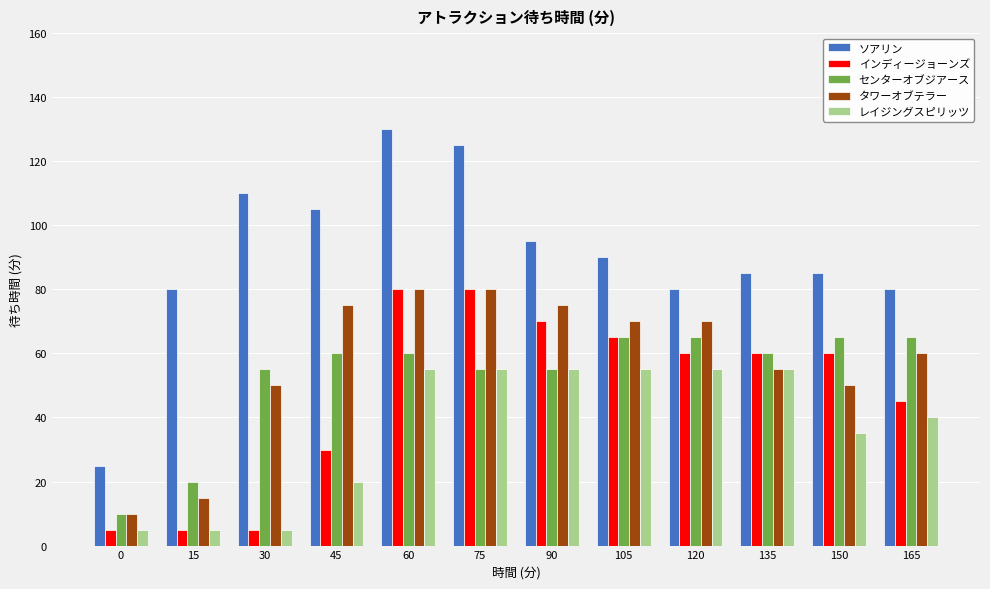

True or false: ソアリン has a value of 162 at 45.

False